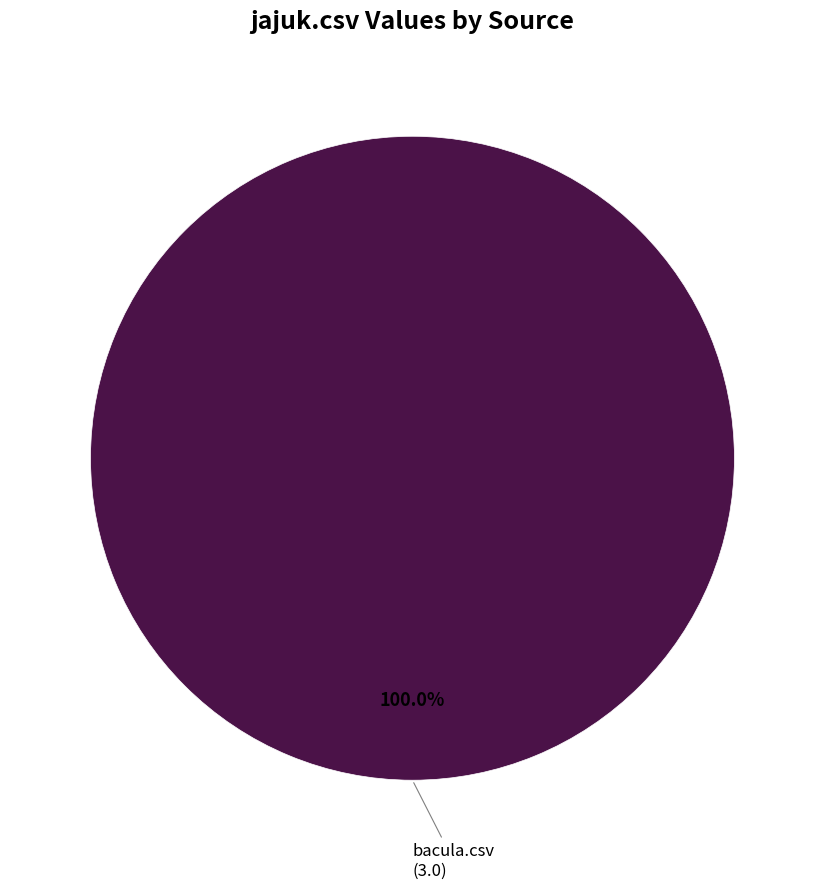

Does any single category account for the majority?

Yes